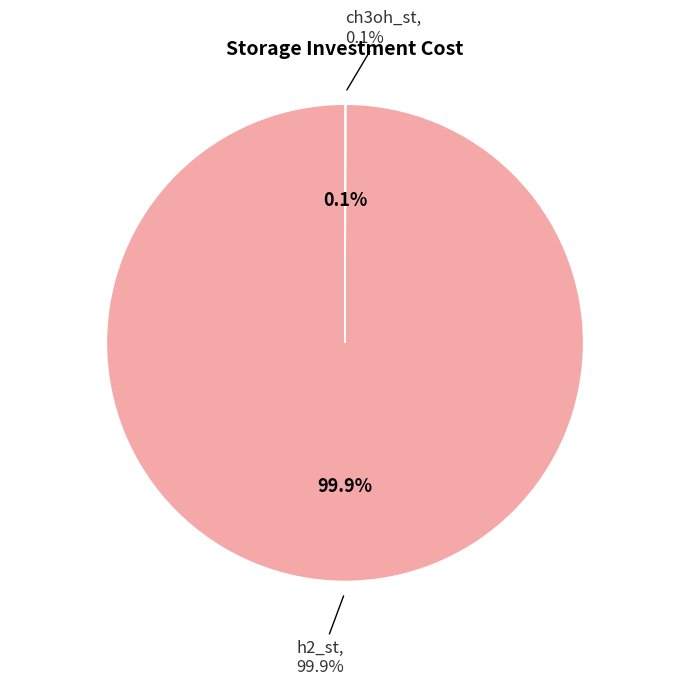

Is there any slice that represents more than half of the pie?

Yes